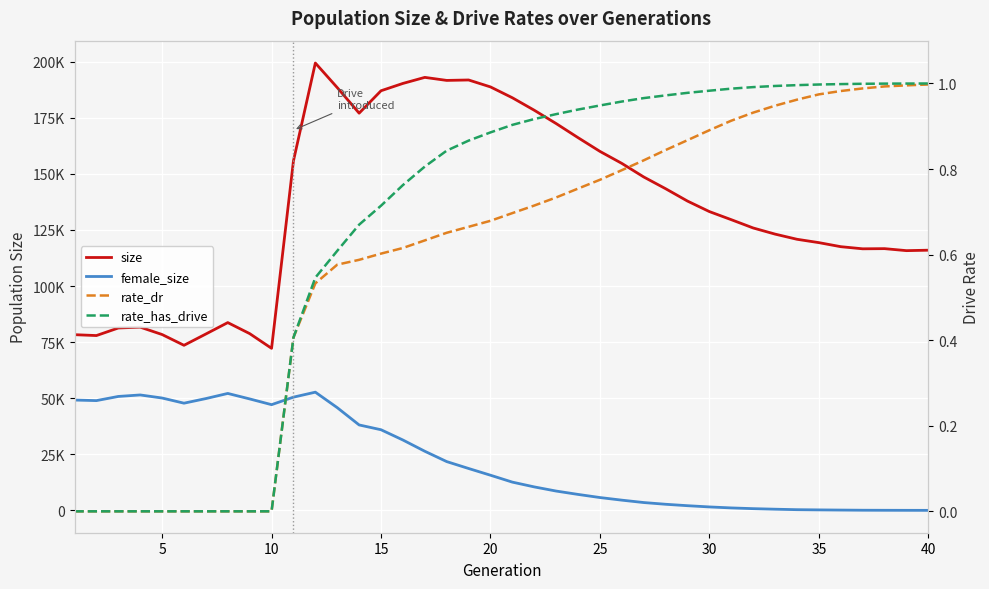

True or false: rate_dr and size intersect in this chart.

False